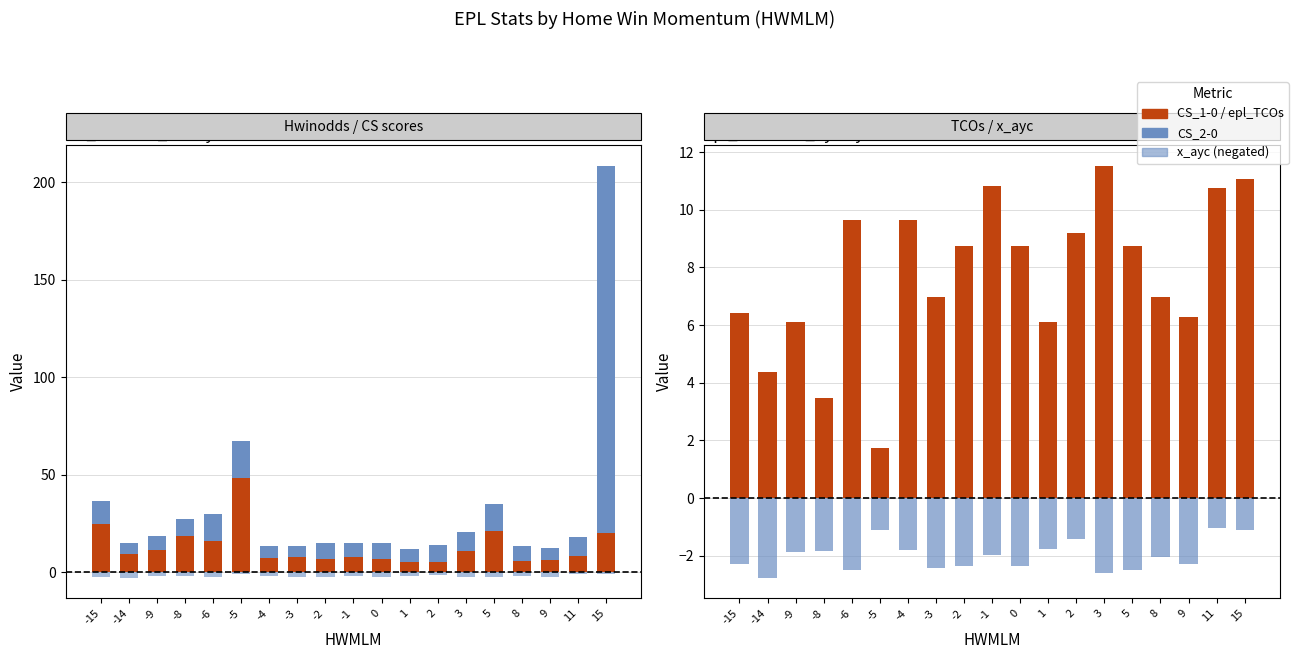

Reading left to right, list all the values displayed in this chart.

CS_1-0: 24.8	9.3	11.5	18.5	16.2	48.1	7.3	7.7	6.5	7.8	6.5	5.3	5.4	11.1	21.1	5.9	6.3	8.2	19.9
CS_2-0: 11.8	5.9	7.3	9.0	13.8	19.0	6.3	6.0	8.3	6.9	8.3	6.7	8.5	9.7	13.9	7.4	6.2	9.7	188.7
x_ayc (neg): -2.3	-2.8	-1.9	-1.8	-2.5	-1.1	-1.8	-2.4	-2.3	-2.0	-2.3	-1.8	-1.4	-2.6	-2.5	-2.1	-2.3	-1.0	-1.1
epl_TCOs: 6.4	4.4	6.1	3.5	9.6	1.8	9.7	7.0	8.7	10.8	8.7	6.1	9.2	11.5	8.7	7.0	6.3	10.8	11.1